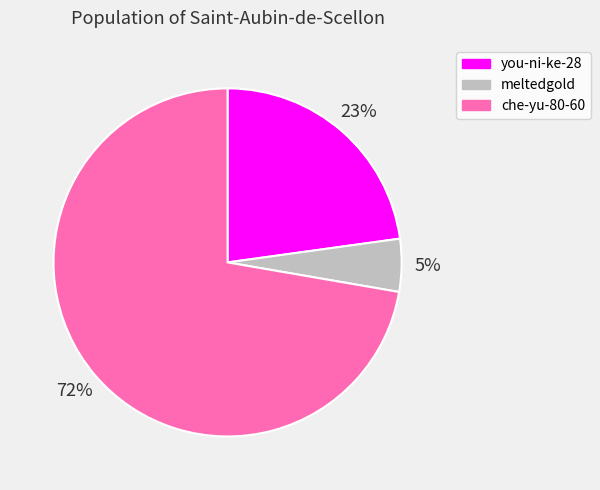

To the nearest percent, what is the average slice percentage?

33%